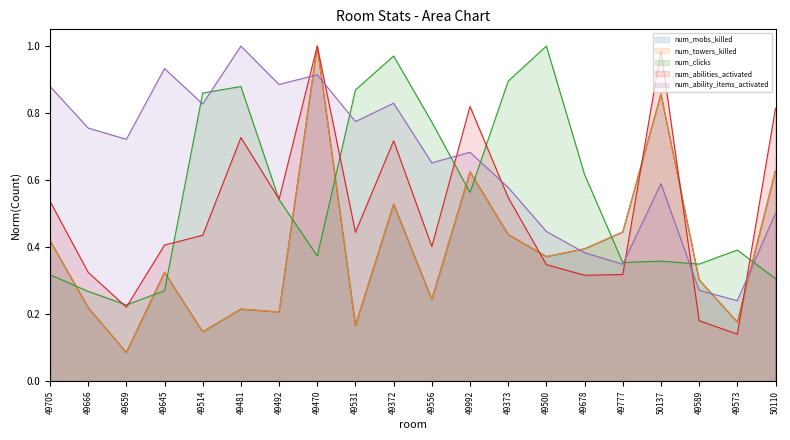

What is the spread (max minus min) of values at 49589?

0.2